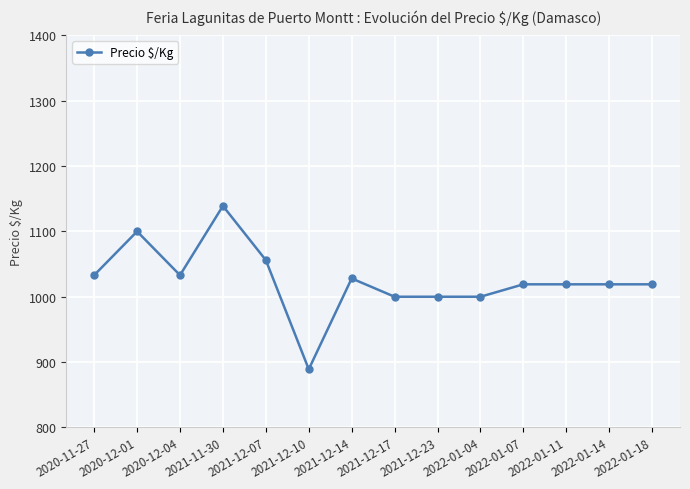

Which category has the lowest value across all series?

2021-12-10